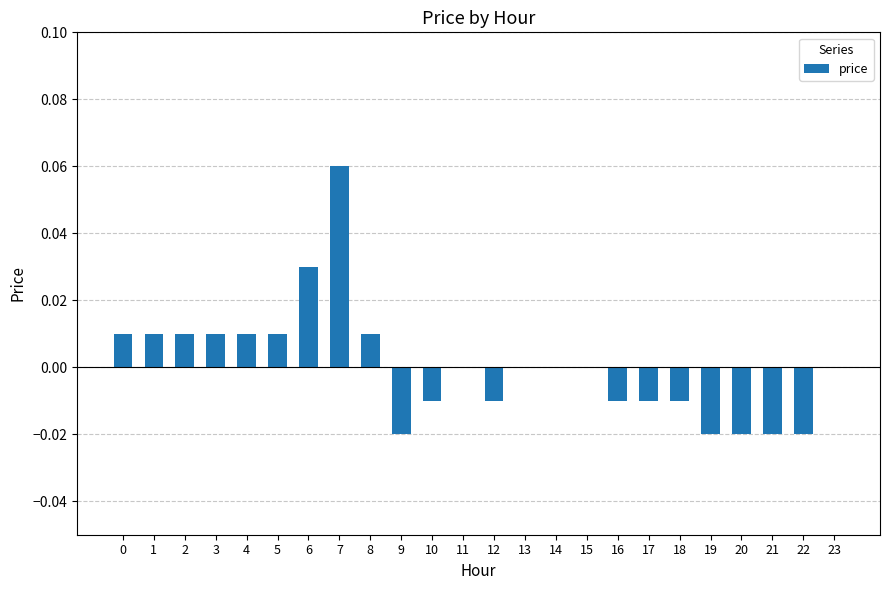

Is it true that the value at 5 is 0.0?

True